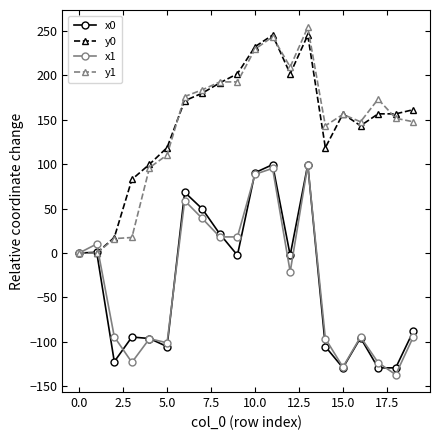

How many distinct data groups are displayed?

4